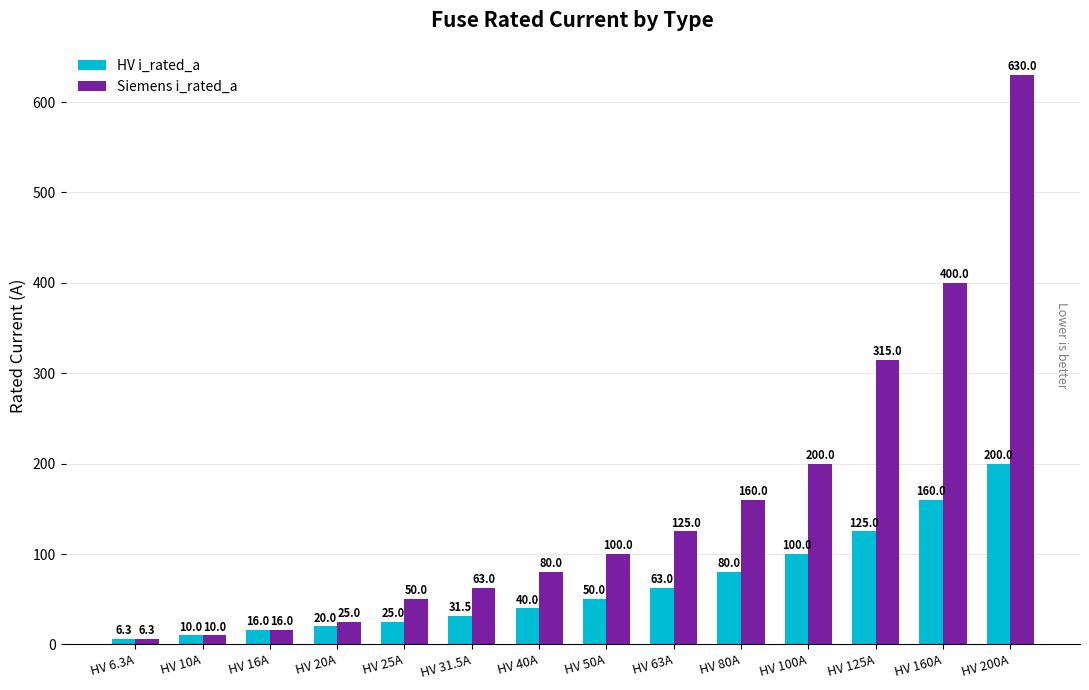

True or false: Siemens i_rated_a has a value of 315.0 at HV 125A.

True